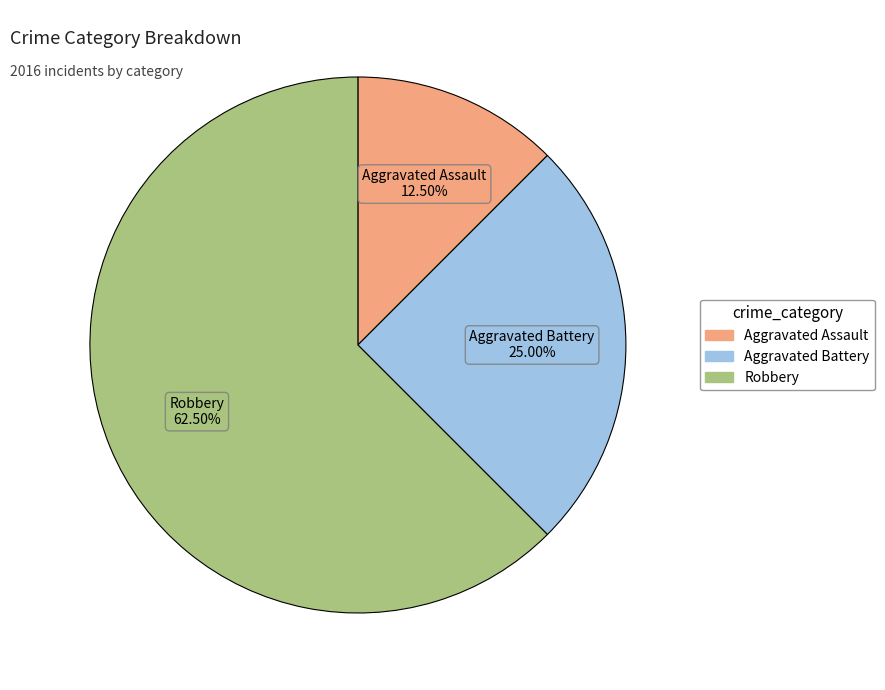

What percentage do Aggravated Battery and Robbery together represent?

87.5%